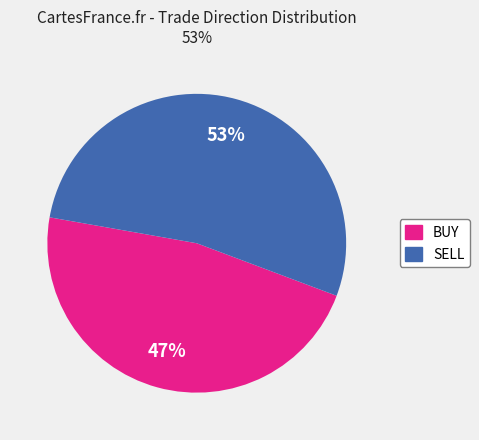

True or false: SELL accounts for 53% of the total.

True